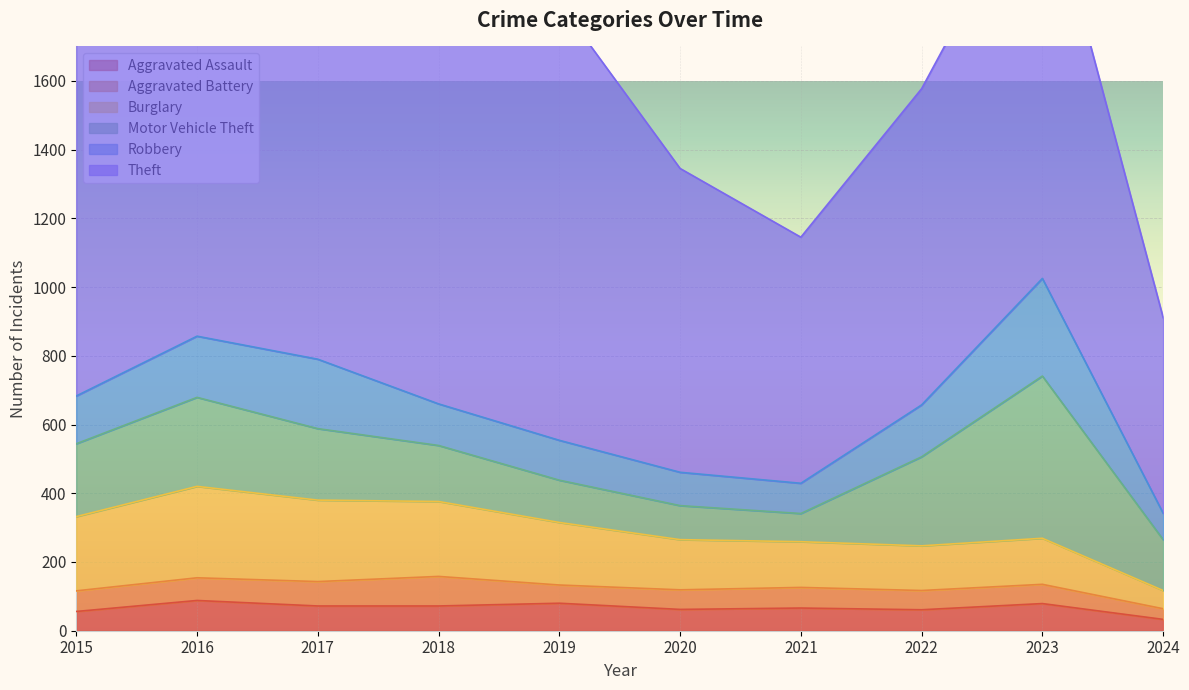

How many lines are shown in the chart?

6